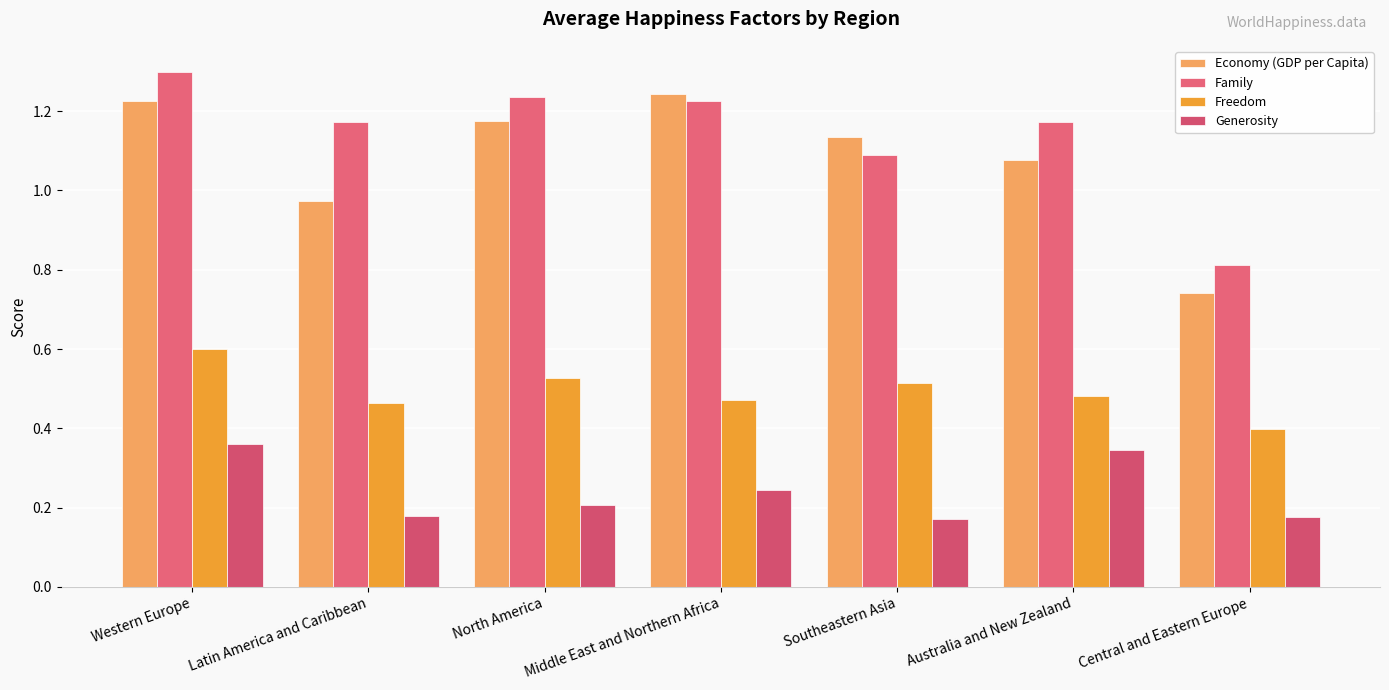

Which series has the widest spread of values?

Economy (GDP per Capita)